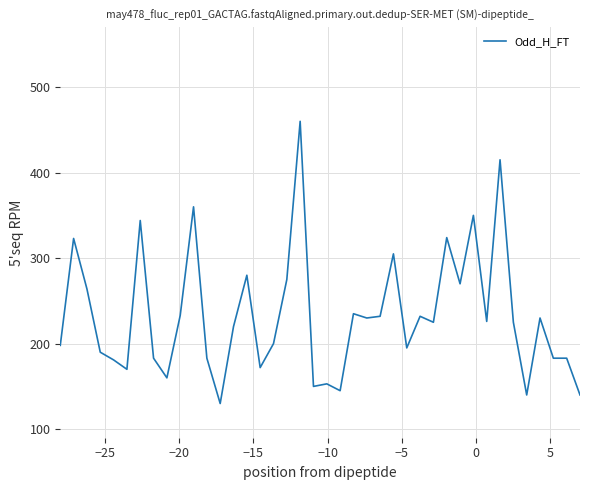

What is the difference between the maximum and minimum values?

330.0